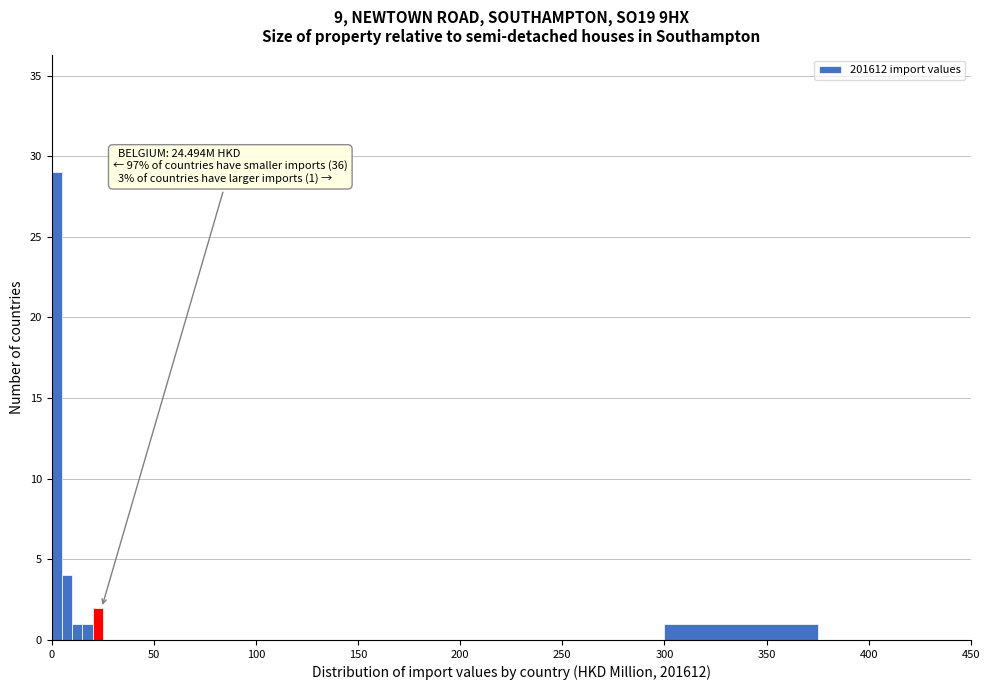

Around what value on the x-axis is the tallest bar? Give the approximate position of its centre, as read against the axis.

5